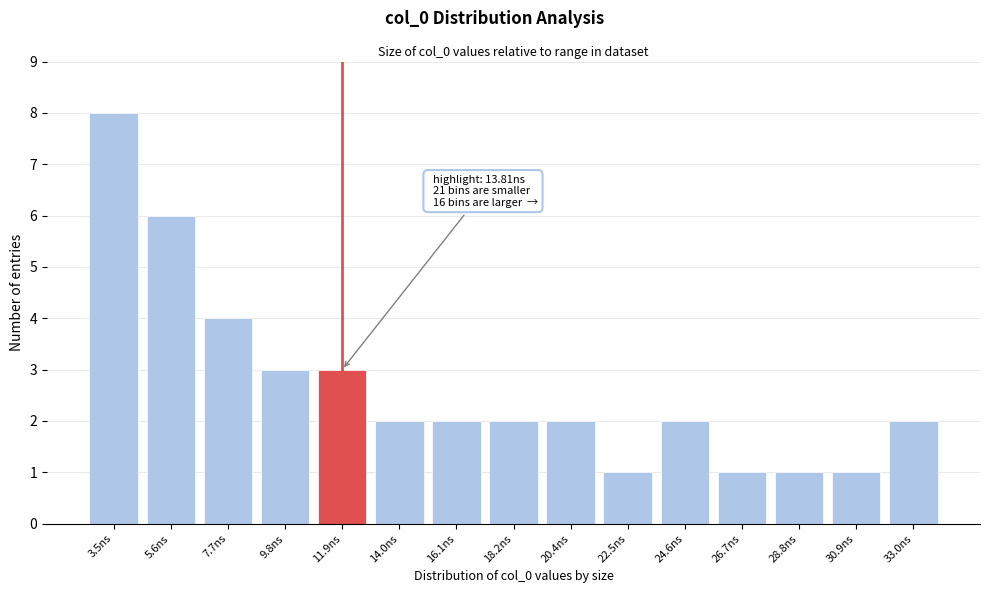

Reading left to right, extract all data points from this chart.

3.5ns=8	5.6ns=6	7.7ns=4	9.8ns=3	11.9ns=3	14.0ns=2	16.1ns=2	18.2ns=2	20.4ns=2	22.5ns=1	24.6ns=2	26.7ns=1	28.8ns=1	30.9ns=1	33.0ns=2